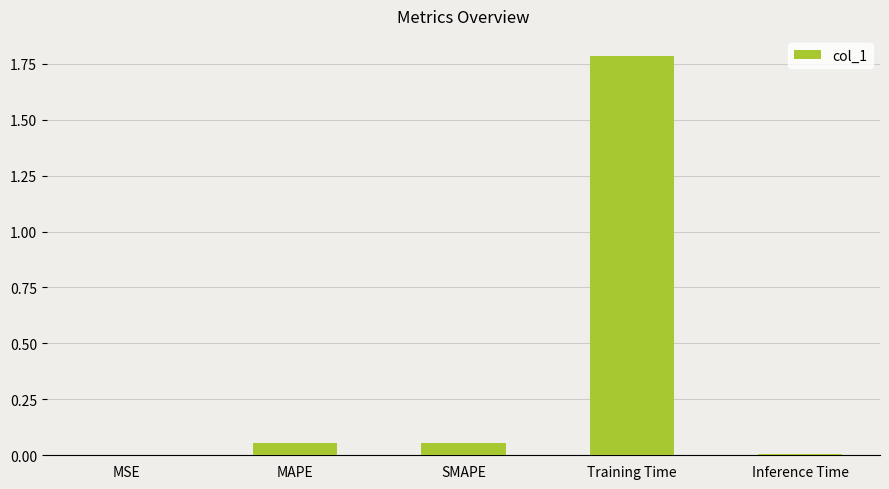

What is the maximum value shown in the chart?

1.8